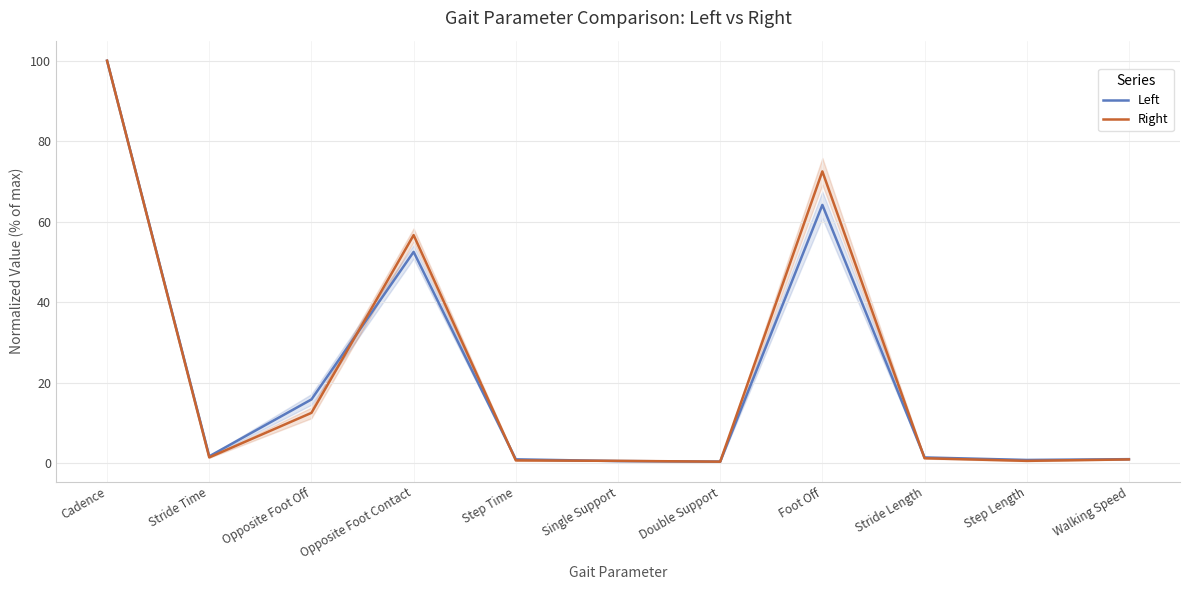

Which series has the largest total across all categories?

Right